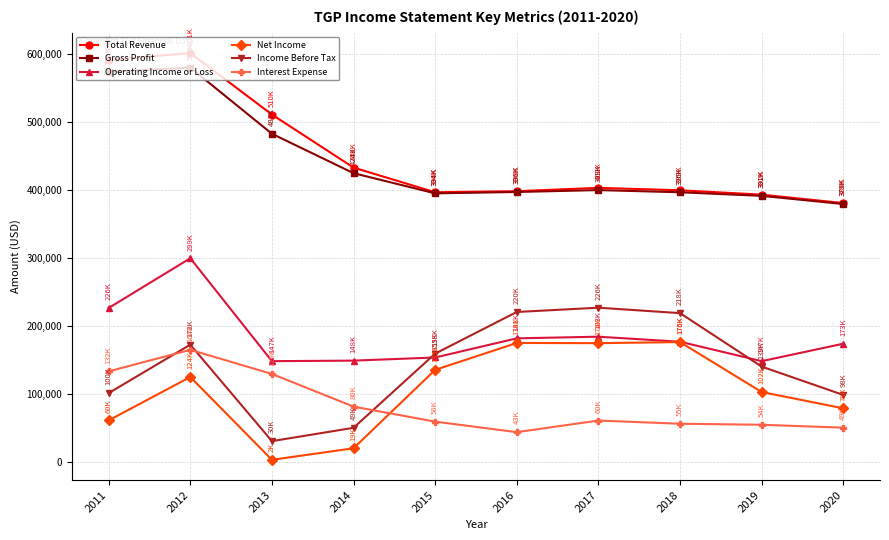

At which category is the sum across all series the highest?

2012